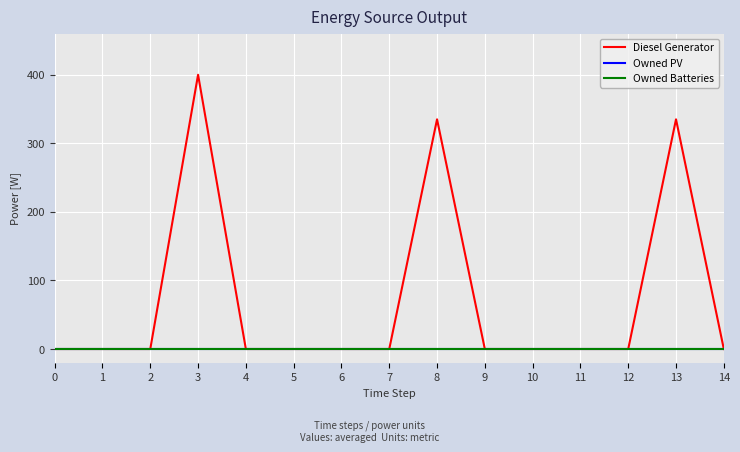

Where is Diesel Generator nearest to the value 200?

8